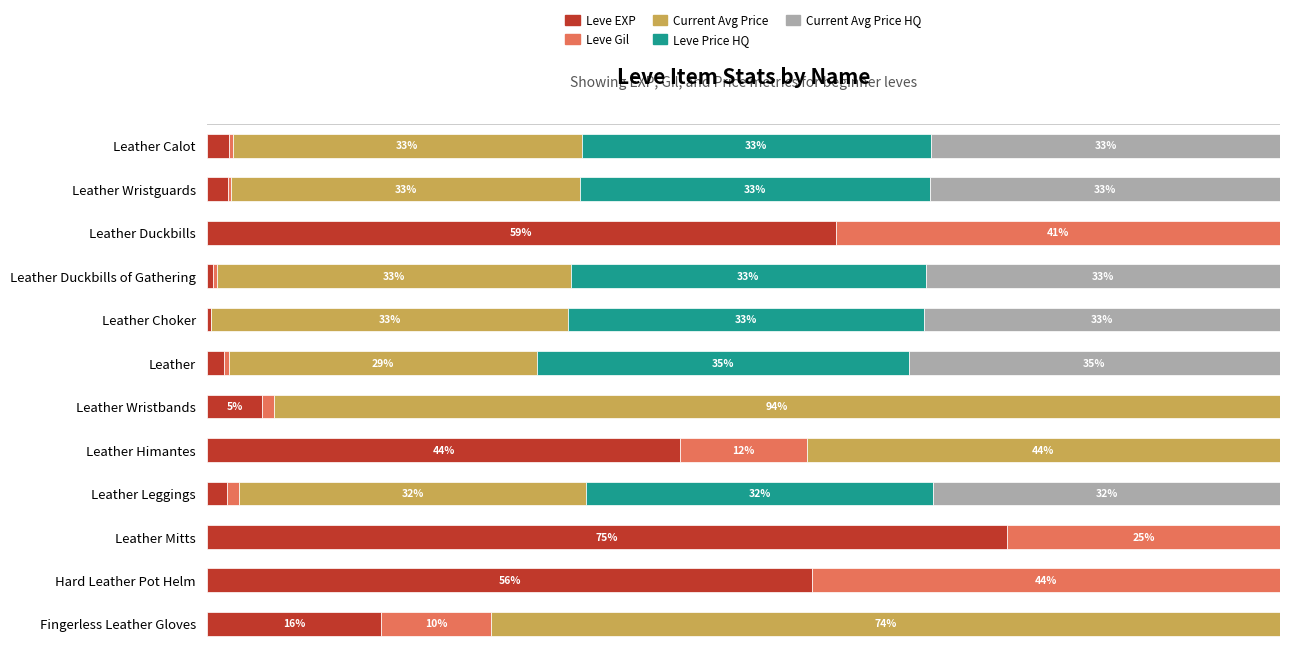

Which category has the highest value in the Leve EXP series?

Leather Mitts